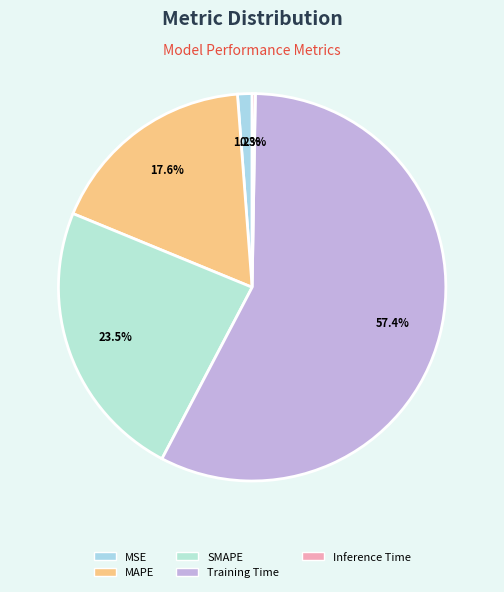

What percentage is the Training Time slice, to the nearest percent?

57%